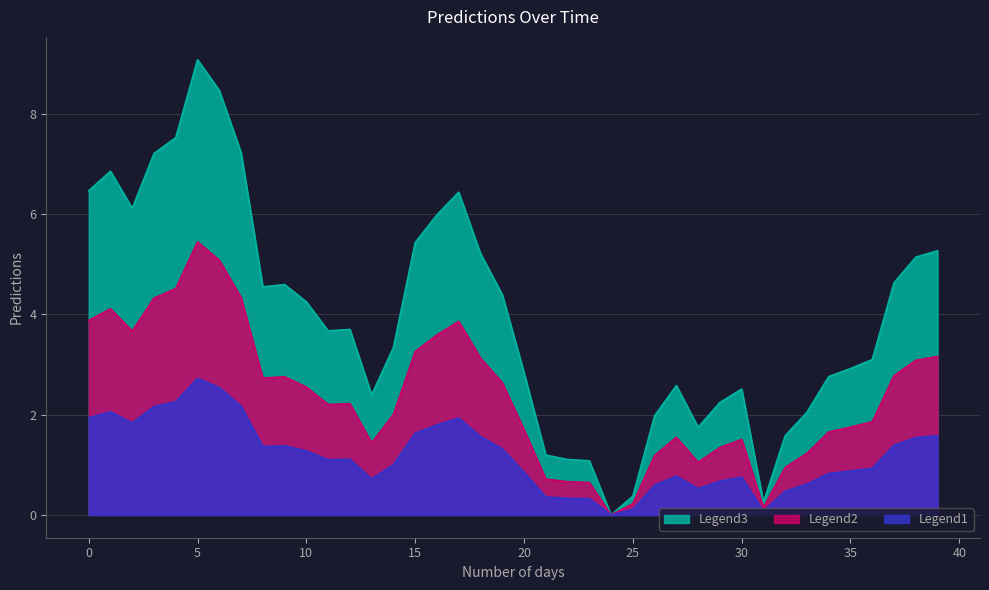

How many points are higher than both their immediate neighbors (excluding endpoints)?

7